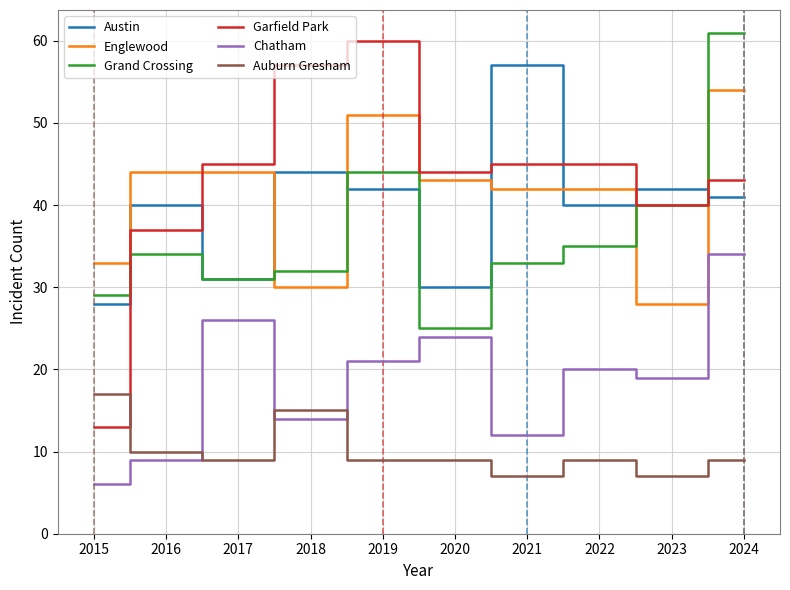

List the series in order of their peak value, highest first.

Grand Crossing, Garfield Park, Austin, Englewood, Chatham, Auburn Gresham